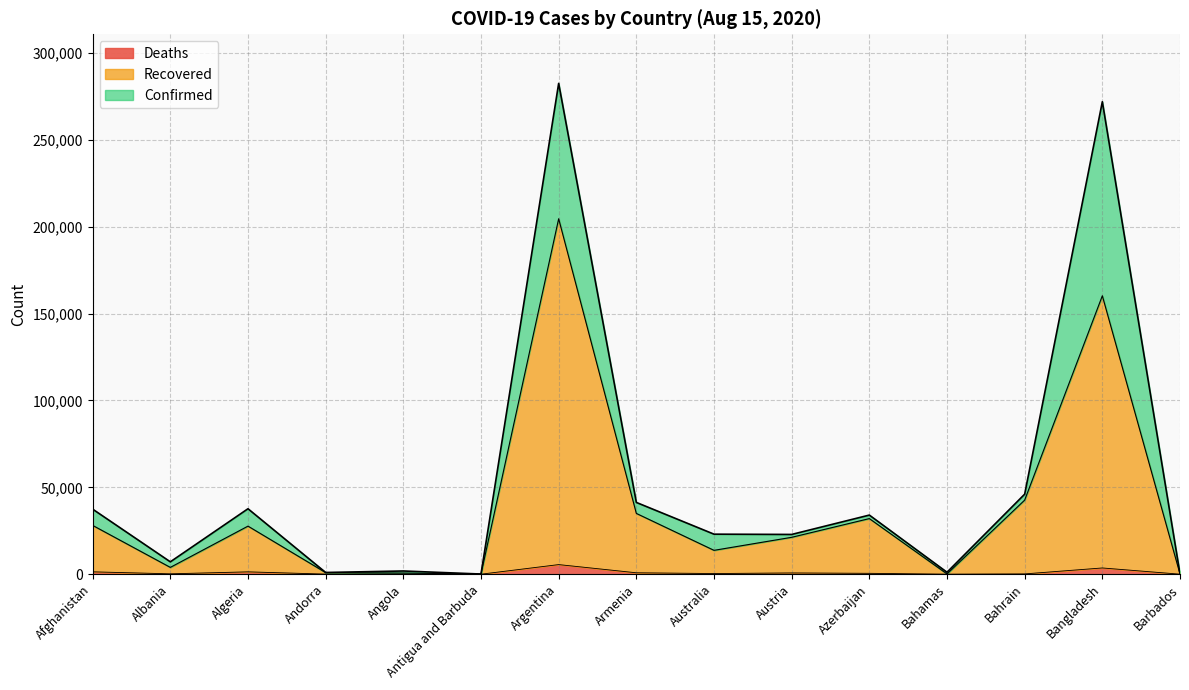

Which series has the largest total across all categories?

Confirmed